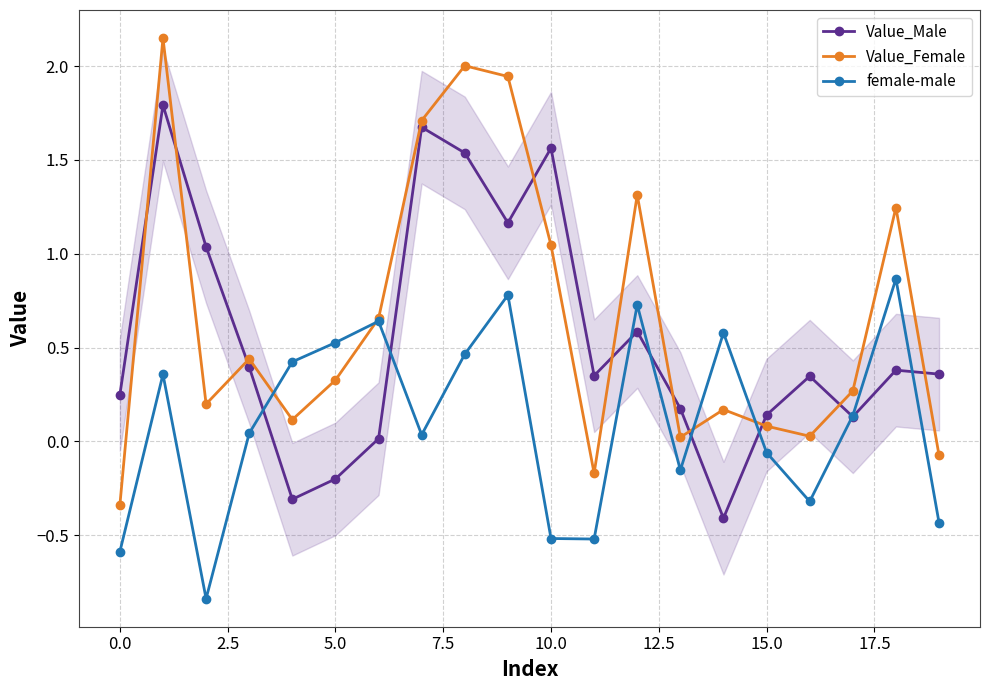

Which series has the largest range (max minus min)?

Value_Female